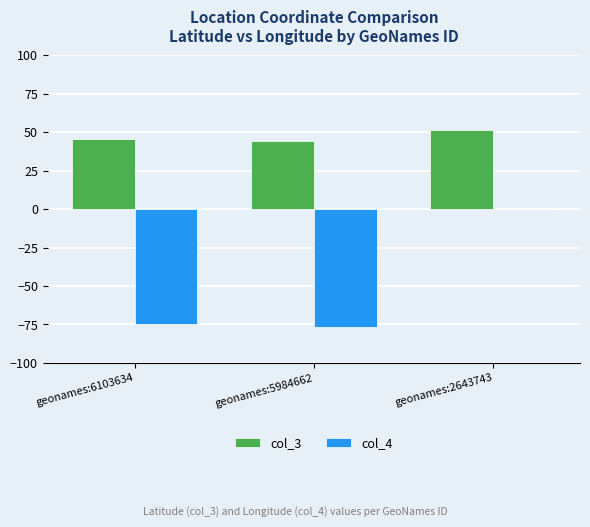

What value does the col_3 series have at geonames:5984662?

44.3